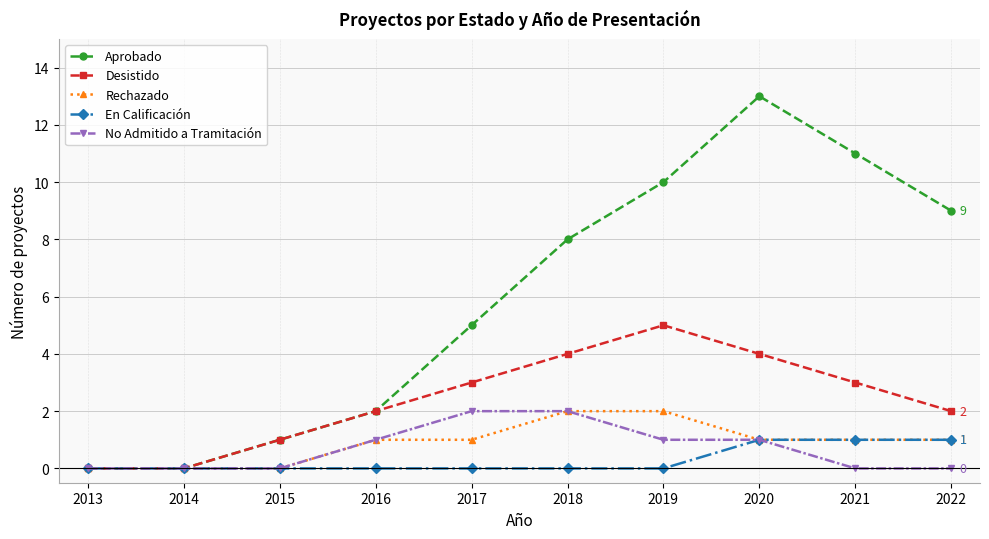

Reading left to right, what are all the values shown in this chart?

Aprobado: 0	0	1	2	5	8	10	13	11	9
Desistido: 0	0	1	2	3	4	5	4	3	2
Rechazado: 0	0	0	1	1	2	2	1	1	1
En Calificación: 0	0	0	0	0	0	0	1	1	1
No Admitido a Tramitación: 0	0	0	1	2	2	1	1	0	0